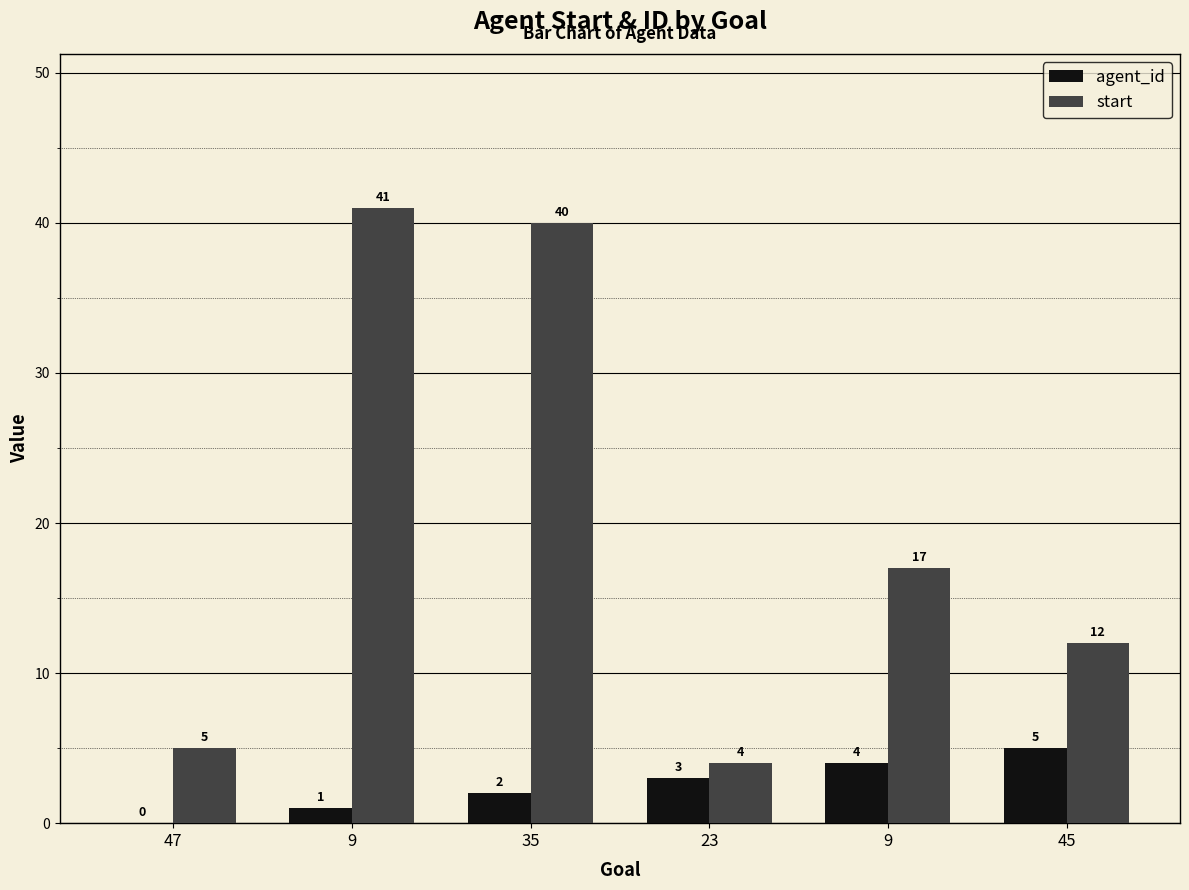

The start series shows 7 at 45. True or false?

False